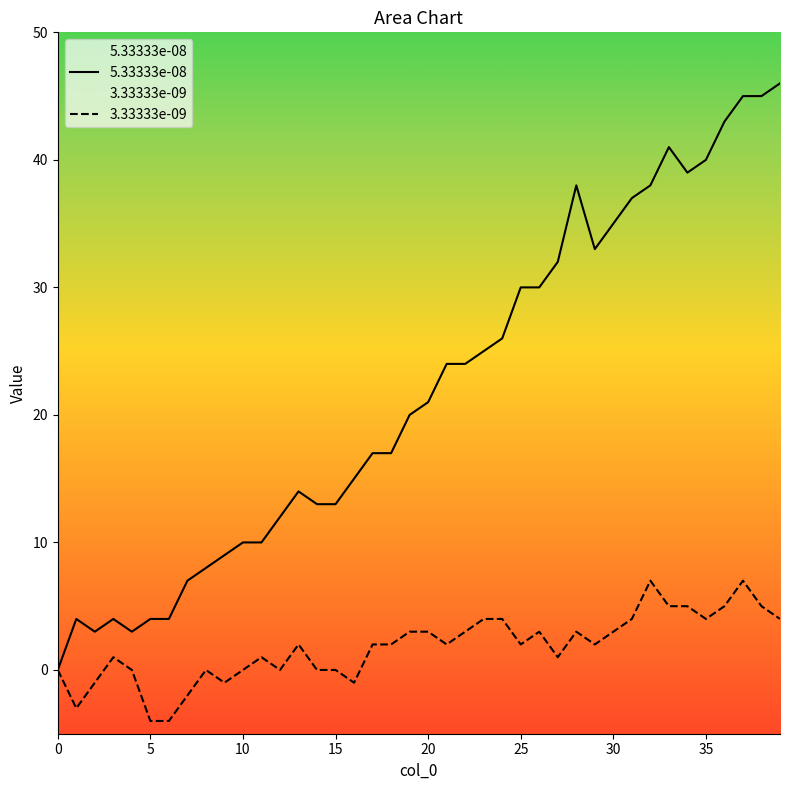

Where does the 5.33333e-08 series first go above 21?

21